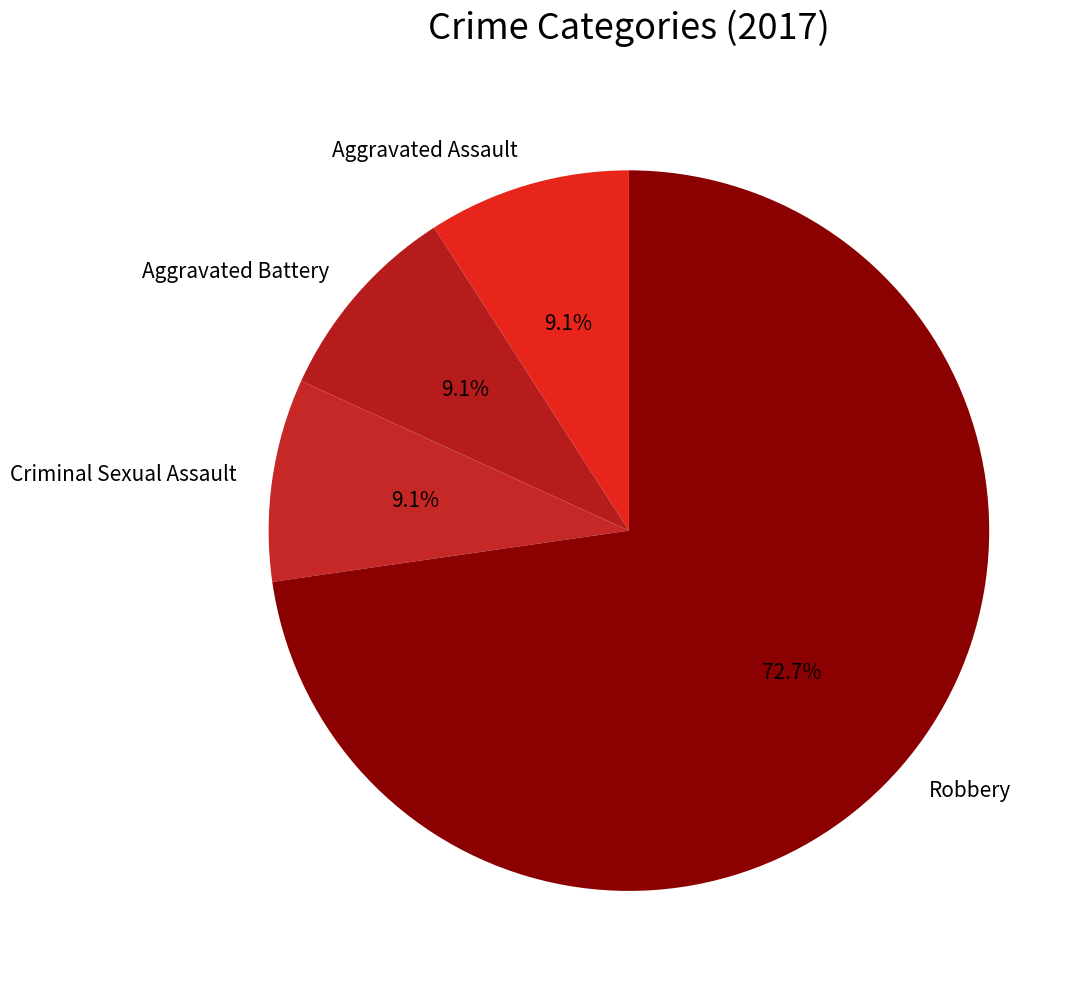

To the nearest percent, what portion does Criminal Sexual Assault represent?

9%